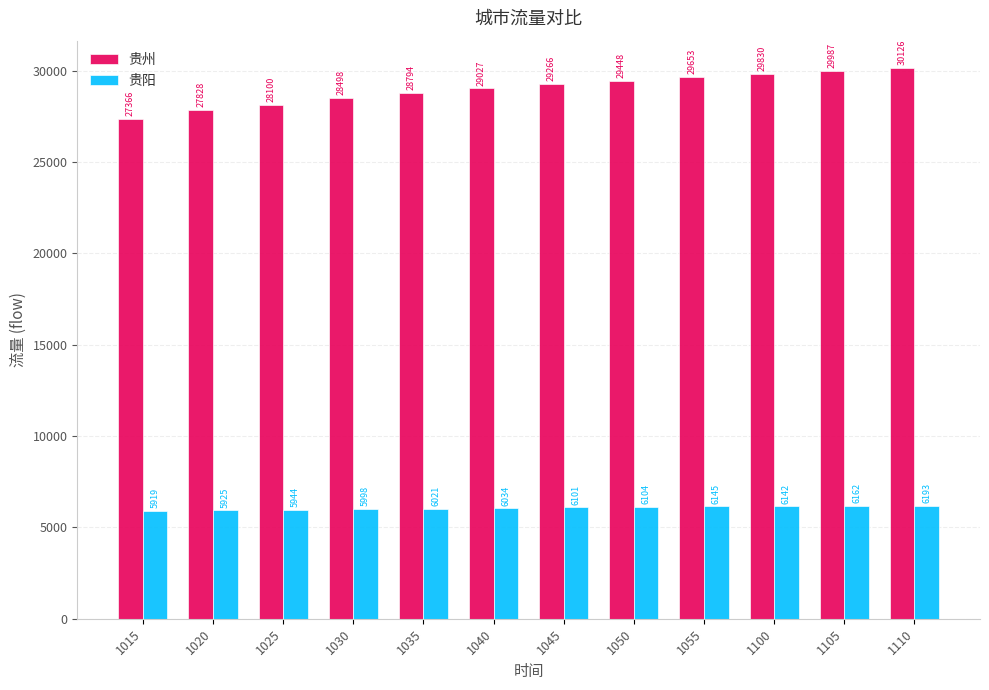

What is the total value across all series at 1025?

34044.5